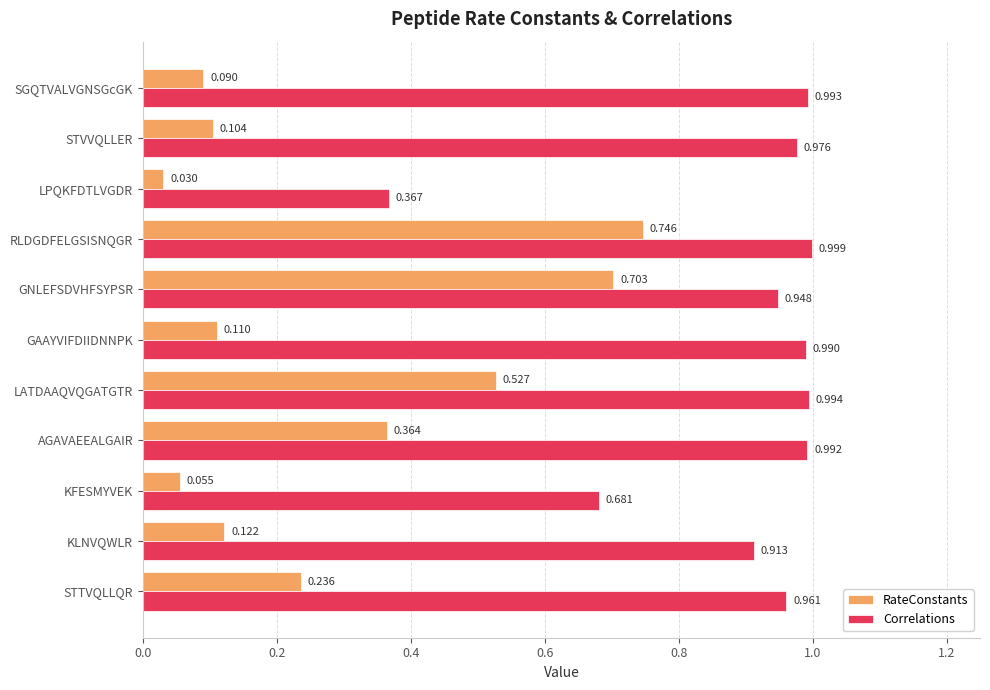

Is the value of Correlations at STVVQLLER greater than the value of RateConstants at GNLEFSDVHFSYPSR?

Yes